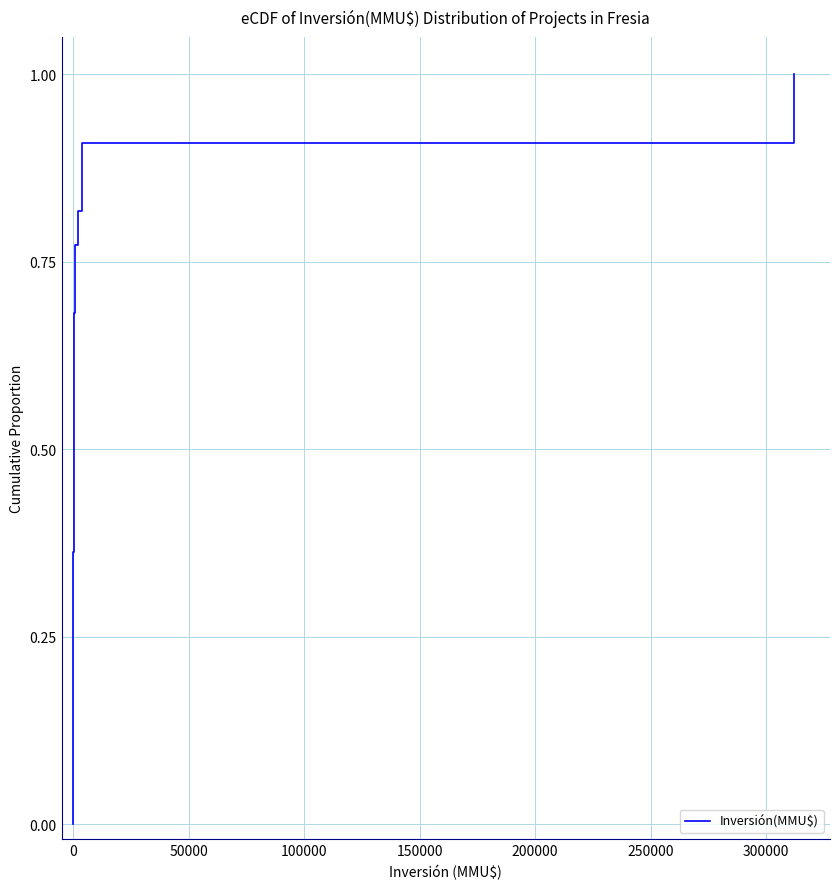

Does the chart display data point markers on the line(s)?

No